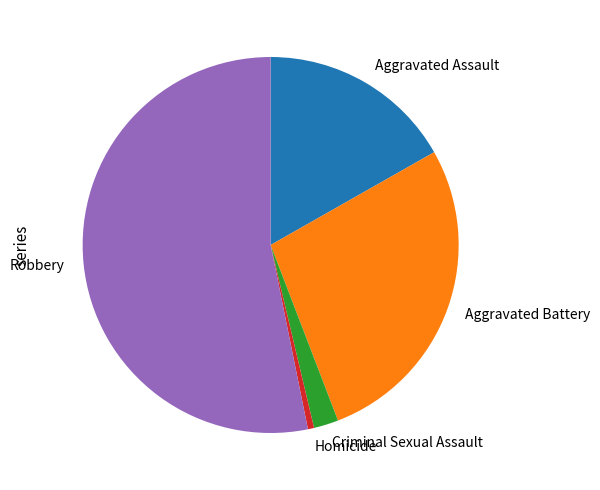

Is it true that Criminal Sexual Assault is 2% of the pie?

True